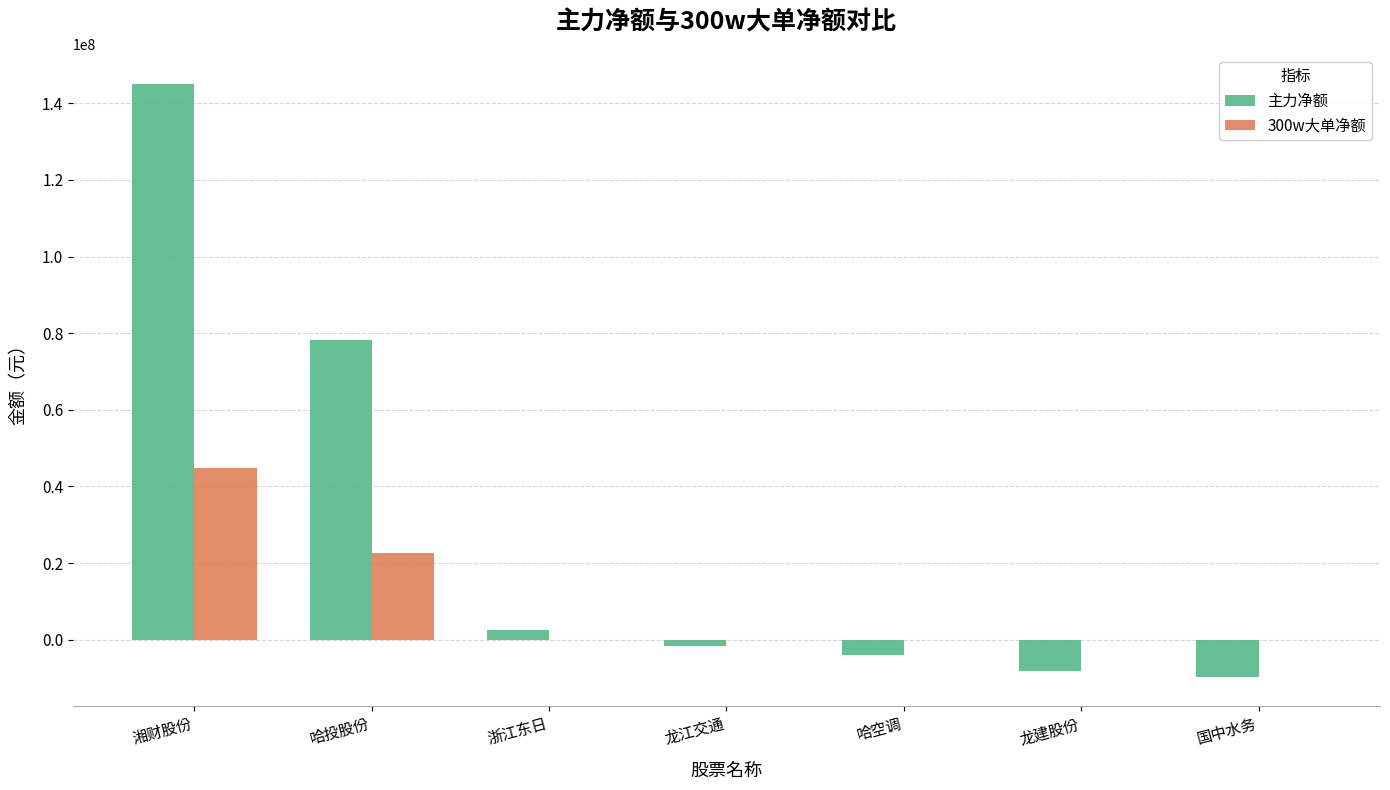

Which series has the largest range (max minus min)?

主力净额